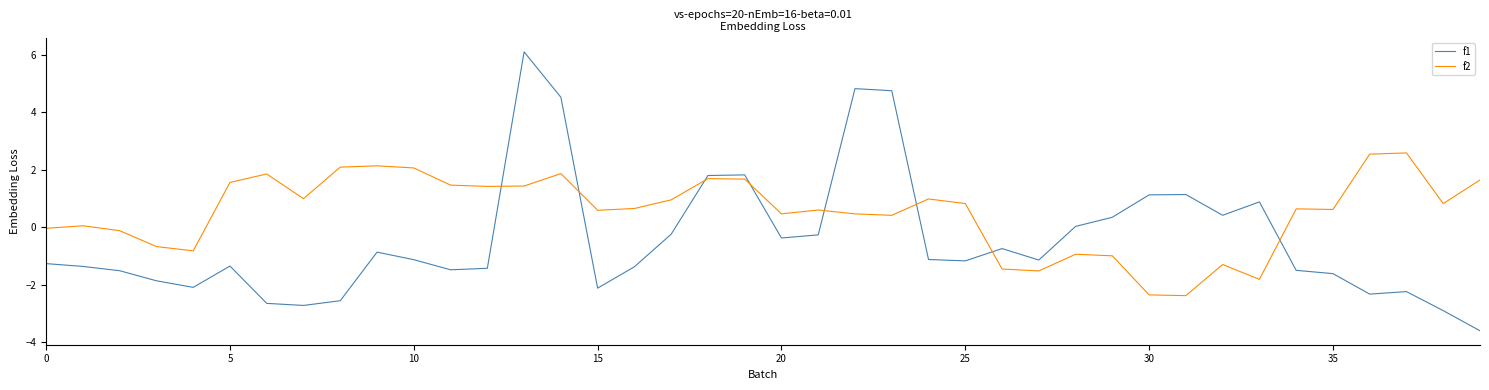

Which series has the largest range (max minus min)?

f1